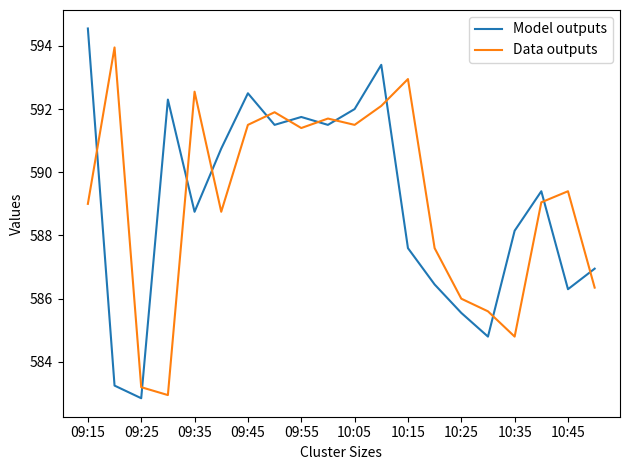

After their last crossing, which series has the higher values: Data outputs or Model outputs?

Model outputs